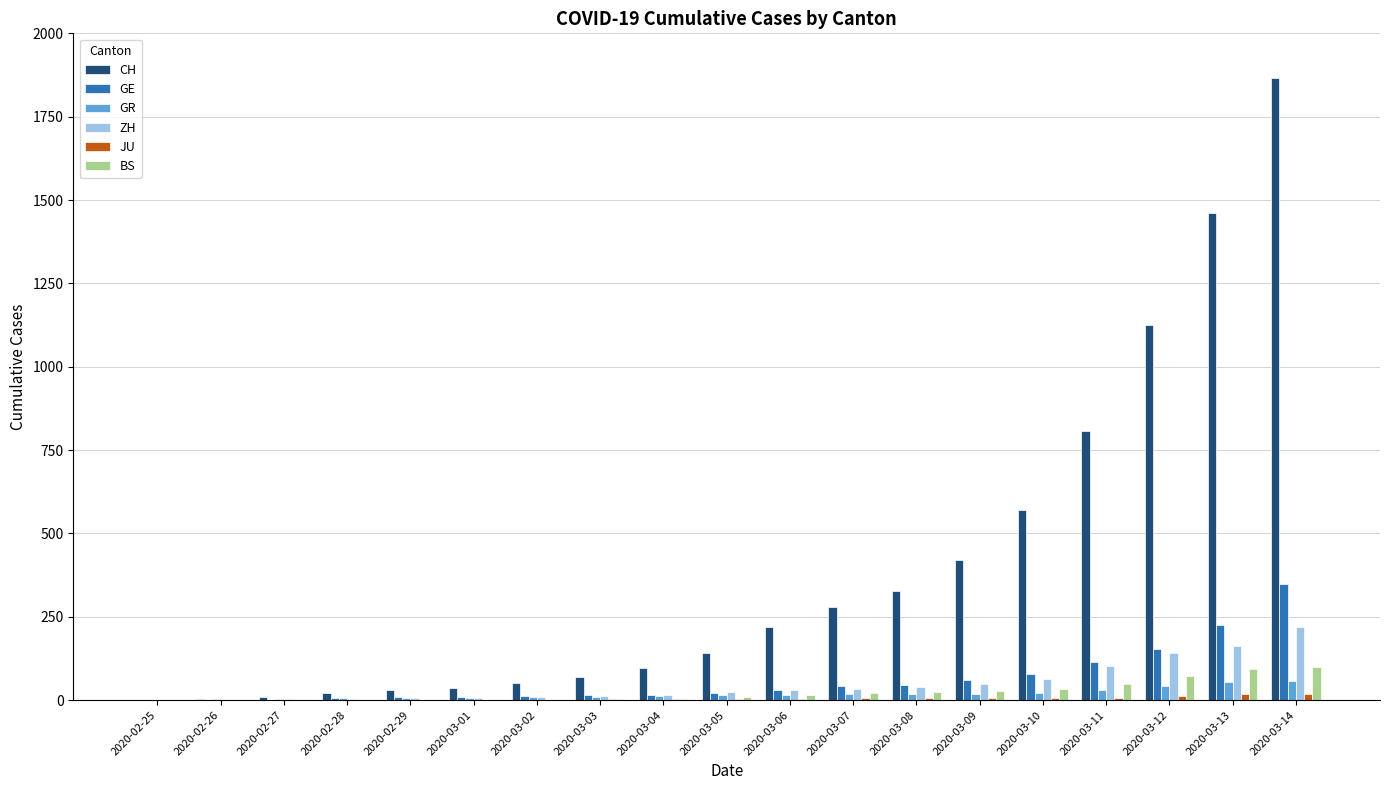

Are the bars horizontal?

No